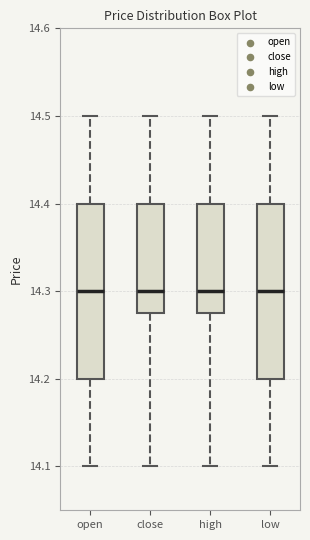

Reading left to right, transcribe this box plot: for each box, give where its median line is, the range the box spans, and where its two whiskers end, as read against the y-axis. The values are not printed on the chart, so give them approximately, as read against the axis.

open: median 14.30, box 14.20 to 14.40, whiskers 14.10 to 14.50
close: median 14.30, box 14.28 to 14.40, whiskers 14.10 to 14.50
high: median 14.30, box 14.28 to 14.40, whiskers 14.10 to 14.50
low: median 14.30, box 14.20 to 14.40, whiskers 14.10 to 14.50